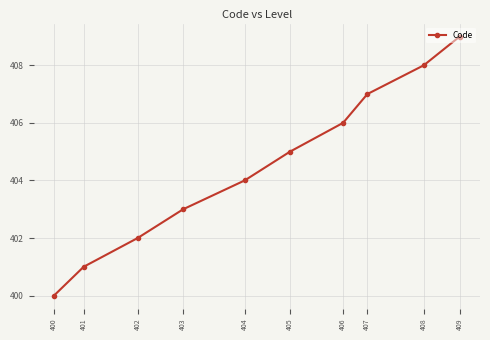

What value does the data have at 403?

403